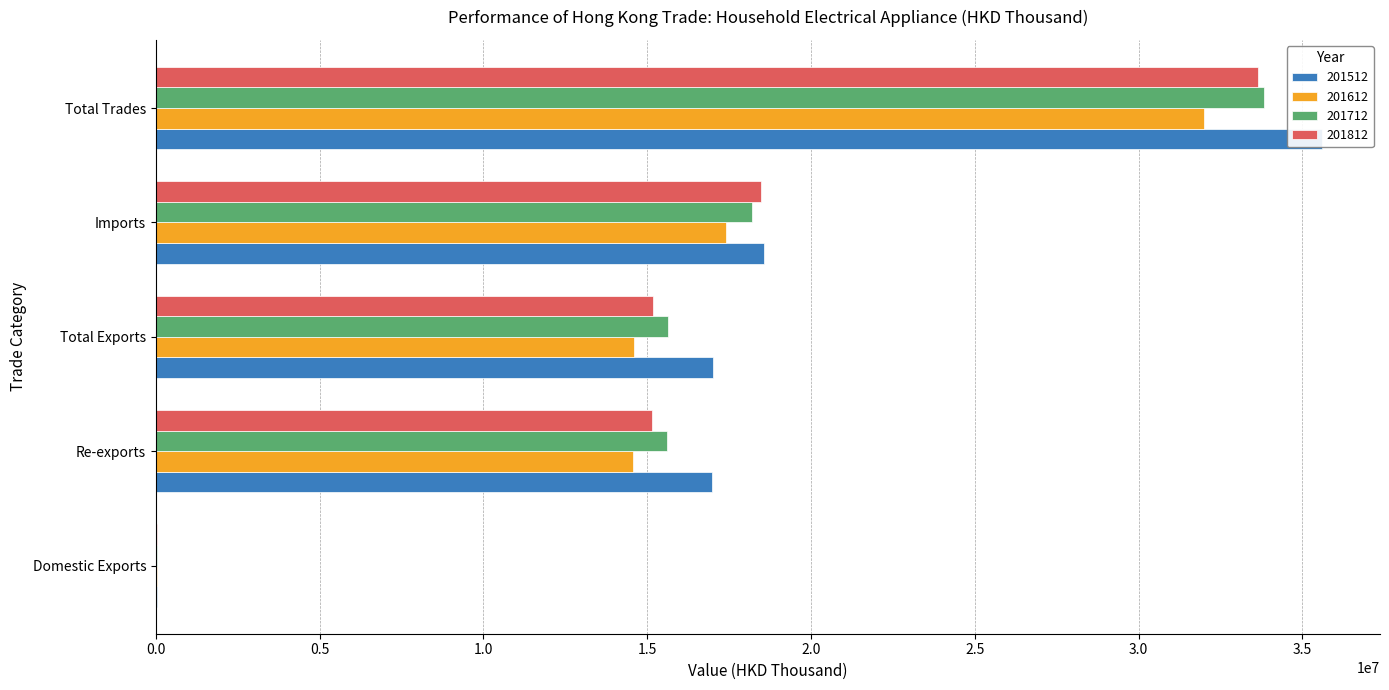

Reading left to right, what are all the values shown in this chart?

201512: Domestic Exports=42004.6	Re-exports=16975610.9	Total Exports=17017615.5	Imports=18572735.8	Total Trades=35590351.3
201612: Domestic Exports=39539.1	Re-exports=14559997.2	Total Exports=14599536.2	Imports=17411187.1	Total Trades=32010723.3
201712: Domestic Exports=33391.9	Re-exports=15607849.0	Total Exports=15641240.9	Imports=18187976.4	Total Trades=33829217.3
201812: Domestic Exports=30634.4	Re-exports=15151143.5	Total Exports=15181777.9	Imports=18463378.0	Total Trades=33645155.9